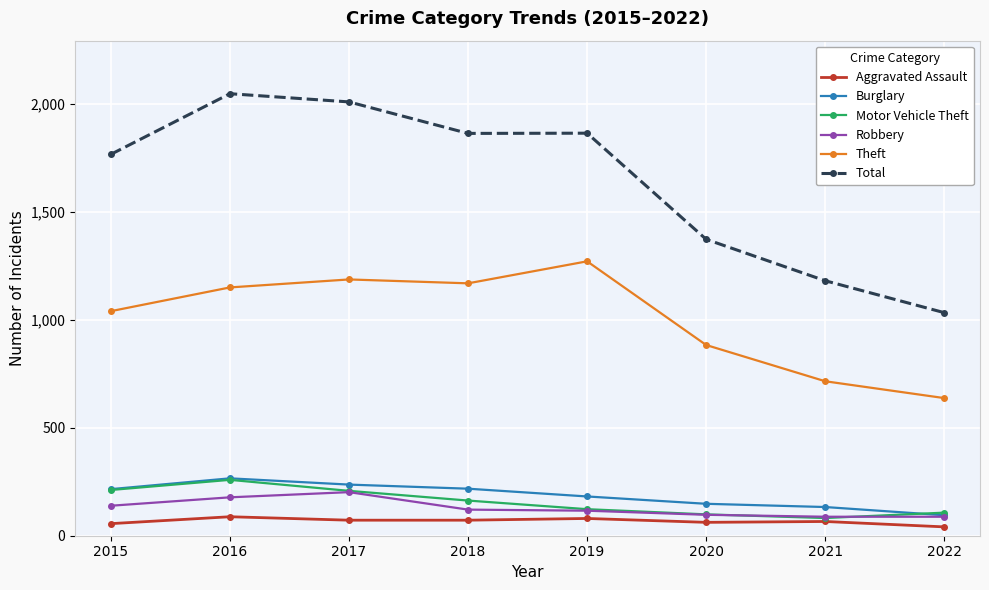

True or false: Motor Vehicle Theft has a value of 82 at 2021.

True